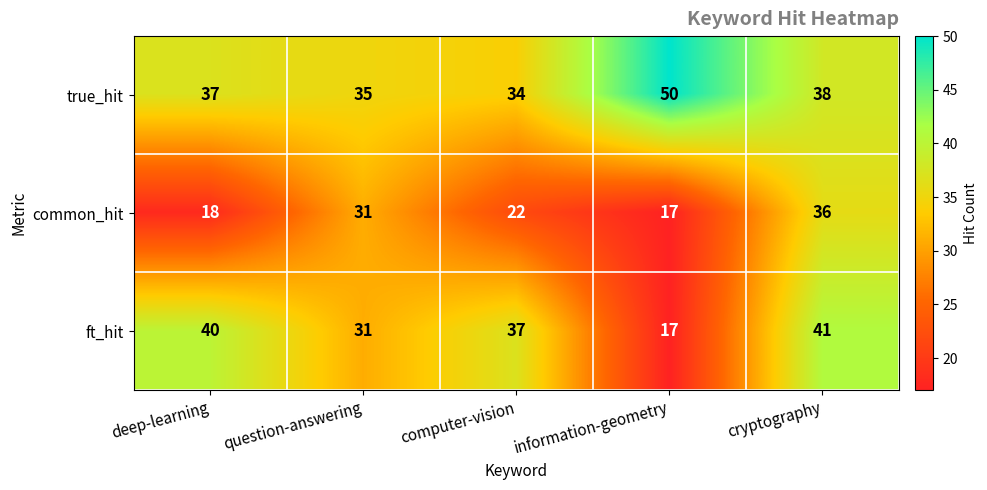

Which series has the largest total across all categories?

true_hit